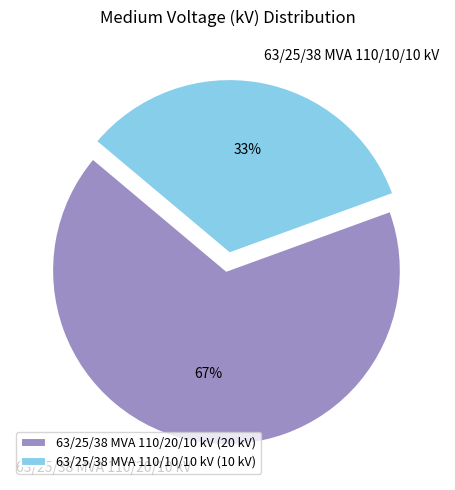

True or false: 63/25/38 MVA 110/20/10 kV accounts for 67% of the total.

True